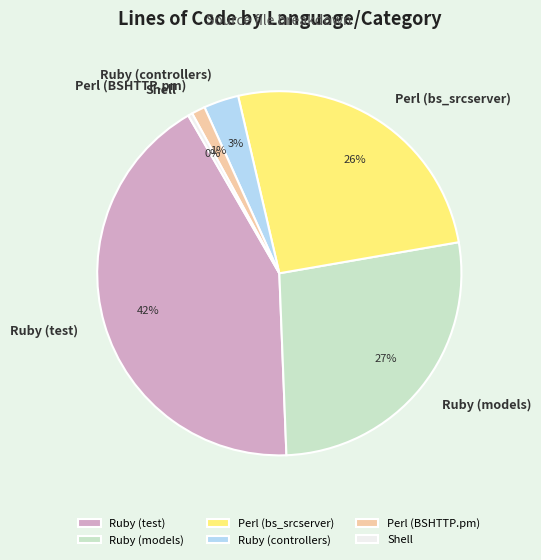

How many segments does this pie chart have?

6